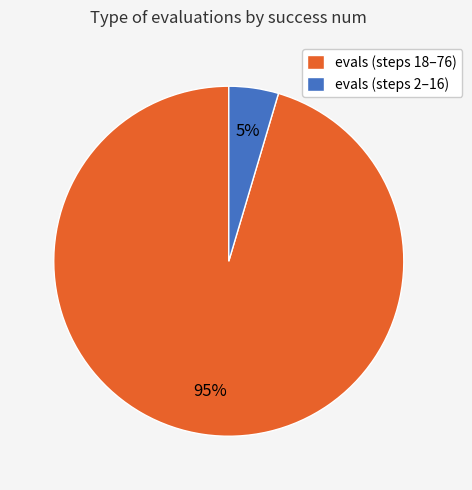

How many segments does this pie chart have?

2